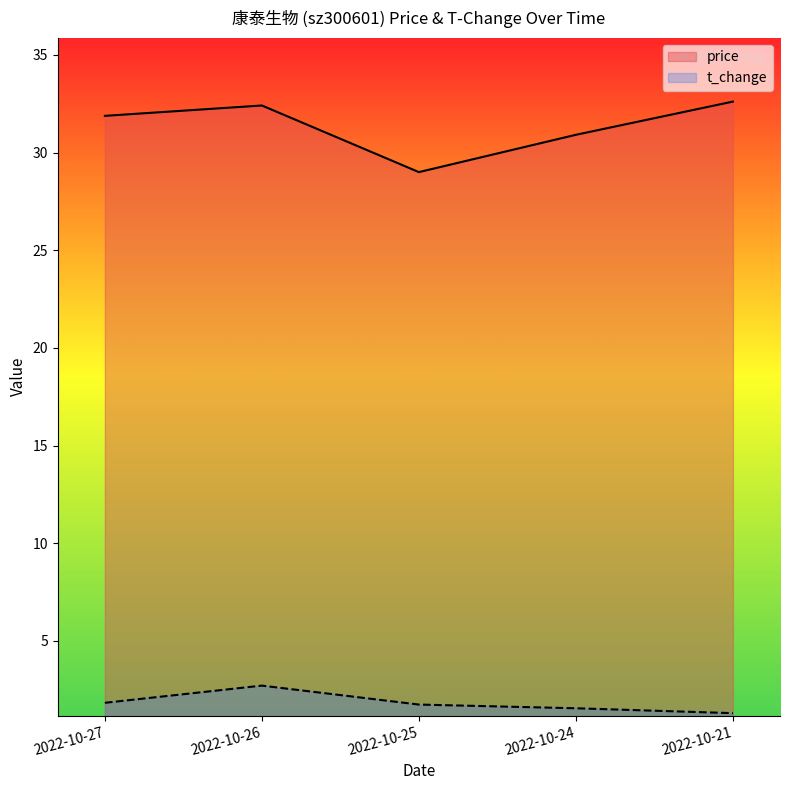

The t_change series shows 1.6 at 2022-10-24. True or false?

True